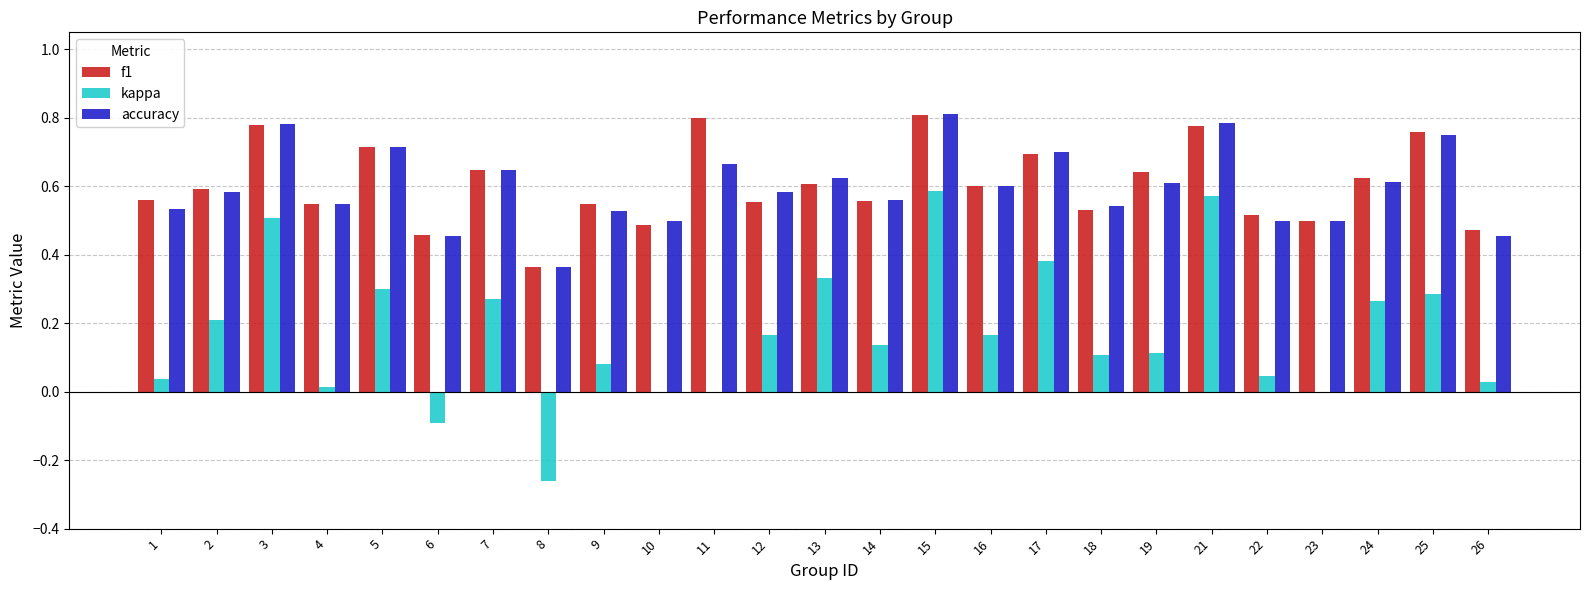

The accuracy series shows 0.7 at 10. True or false?

False